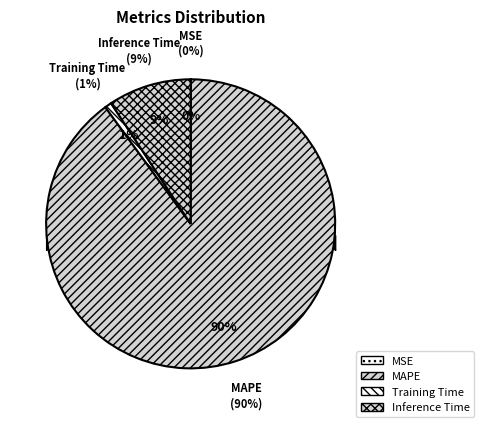

The Inference Time slice represents 1% of the pie. True or false?

False